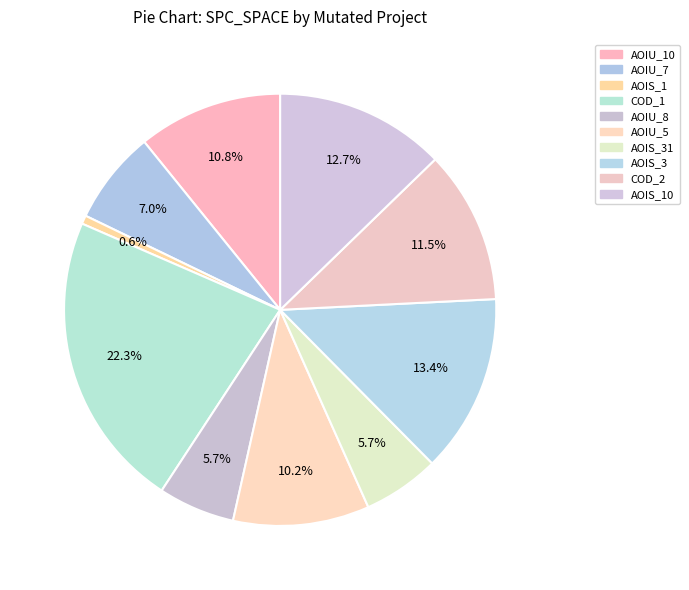

Which category has the smallest portion of the pie?

CreditWorthiness.Account.AOIS_1